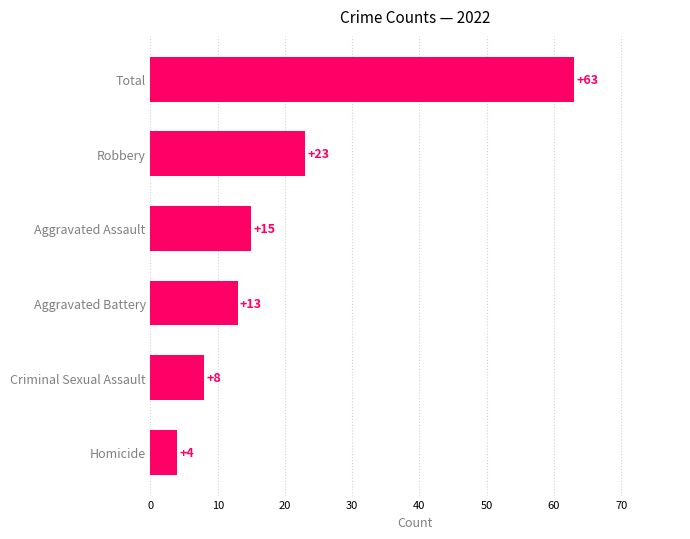

Between Aggravated Assault and Robbery, which is larger?

Robbery